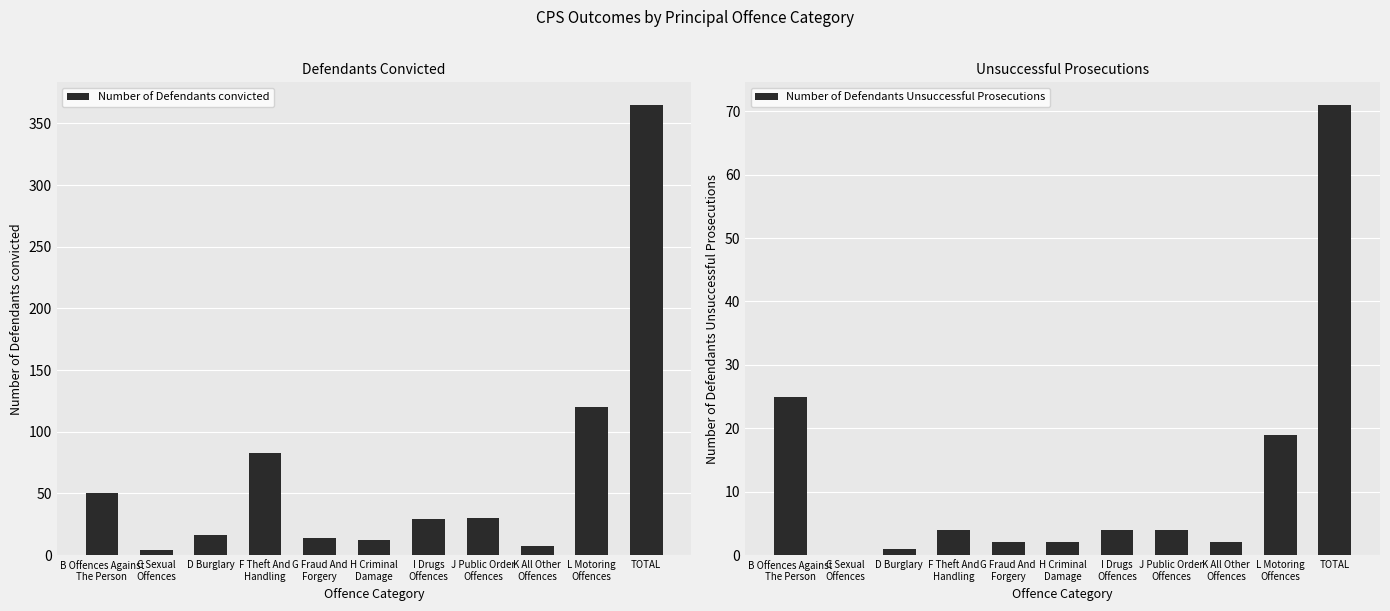

What position from the left is K All Other
Offences?

9